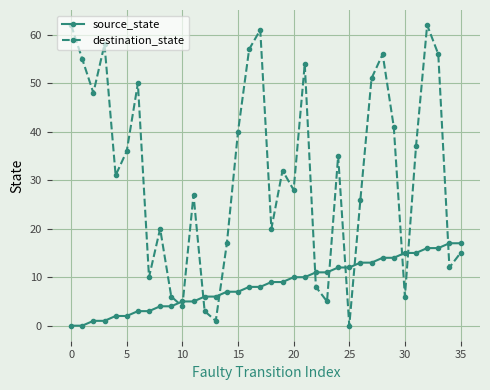

How many intersections are there between source_state and destination_state?

11